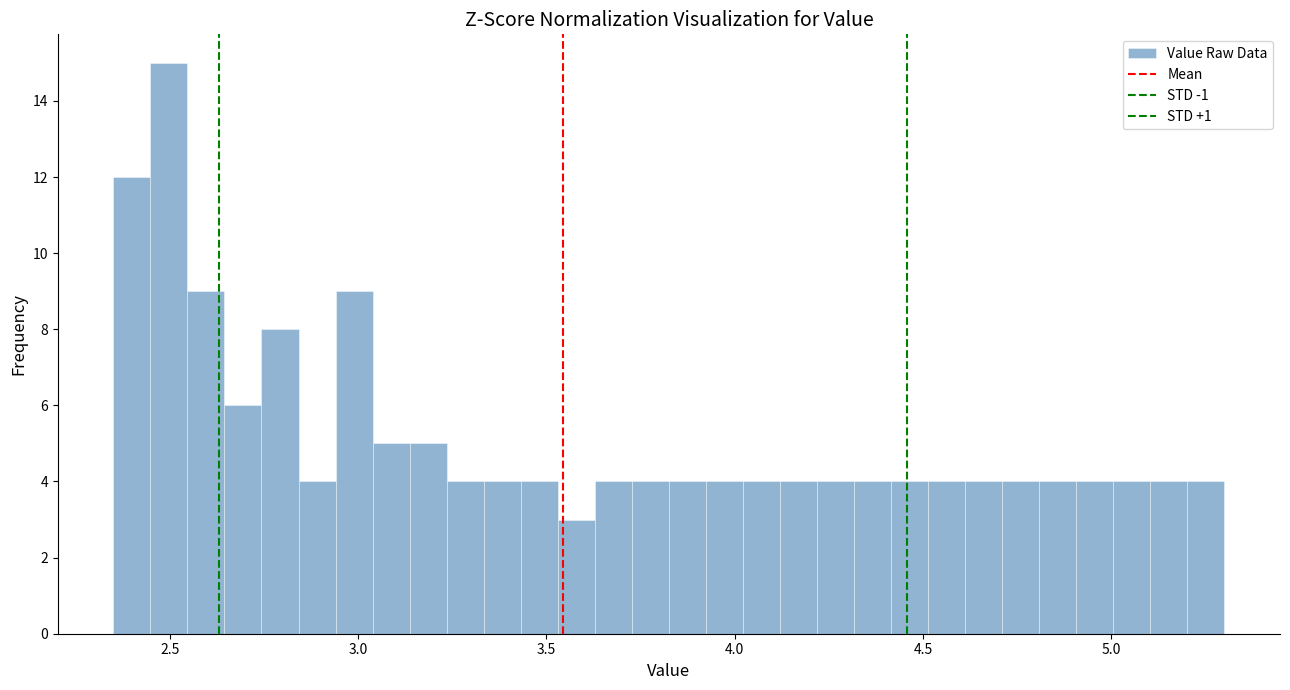

Around what value on the x-axis is the tallest bar? Give the approximate position of its centre, as read against the axis.

2.50